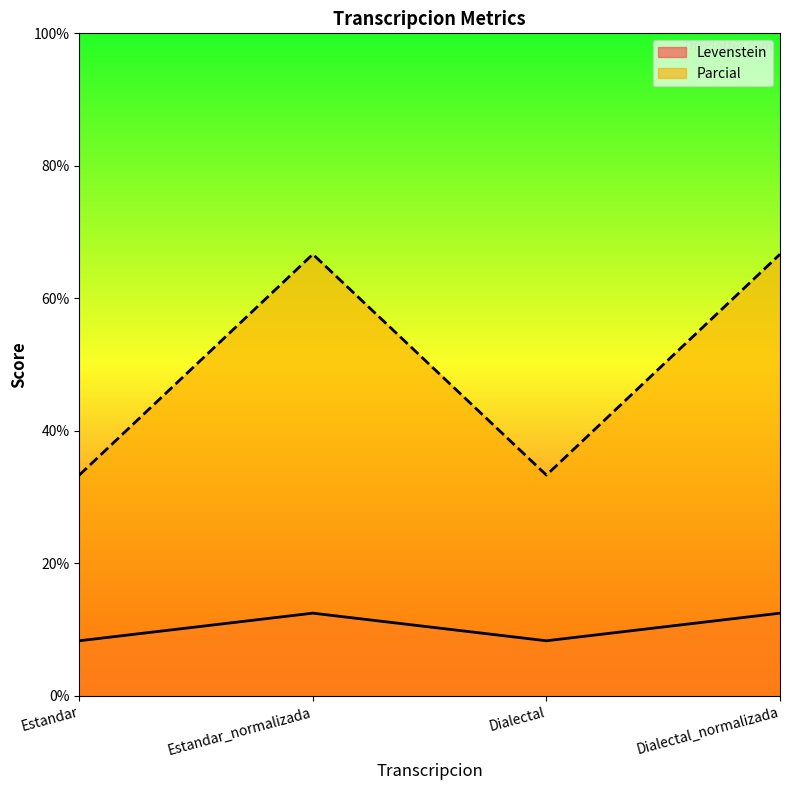

In Parcial, how many points are higher than both neighbors (excluding endpoints)?

1